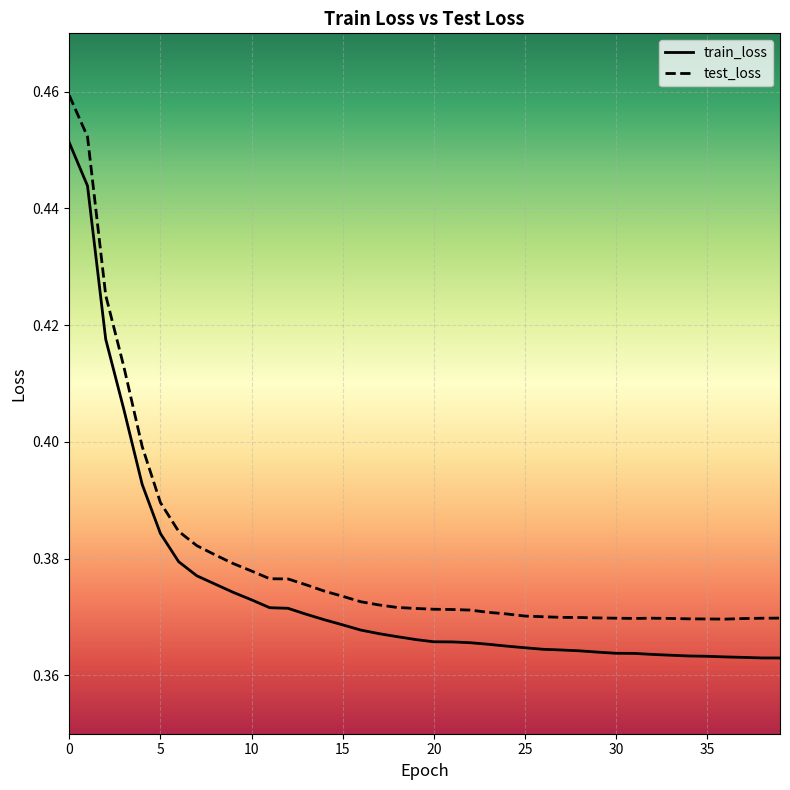

Rank the series by their maximum value, from lowest to highest.

train_loss, test_loss